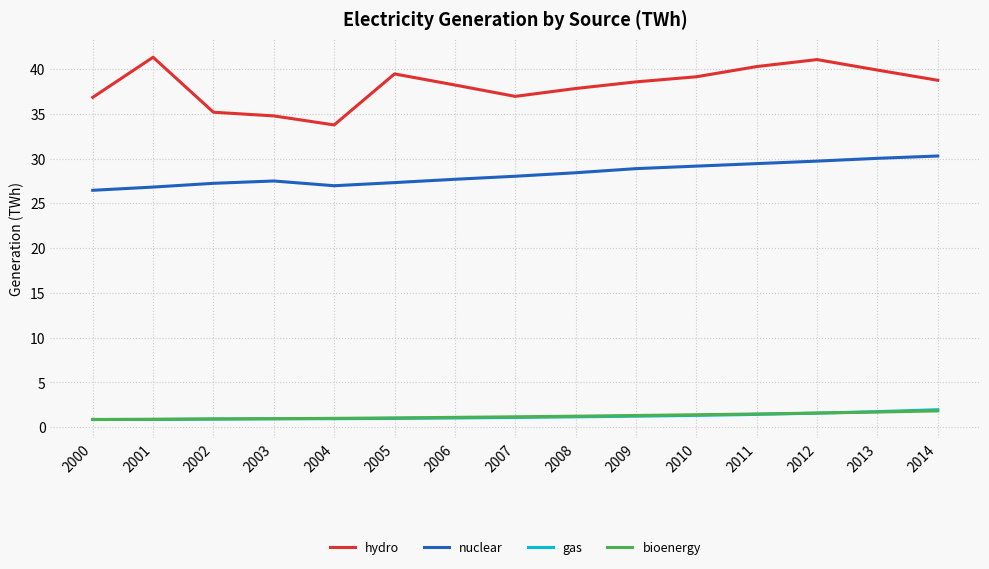

The nuclear series shows 28.9 at 2009. True or false?

True